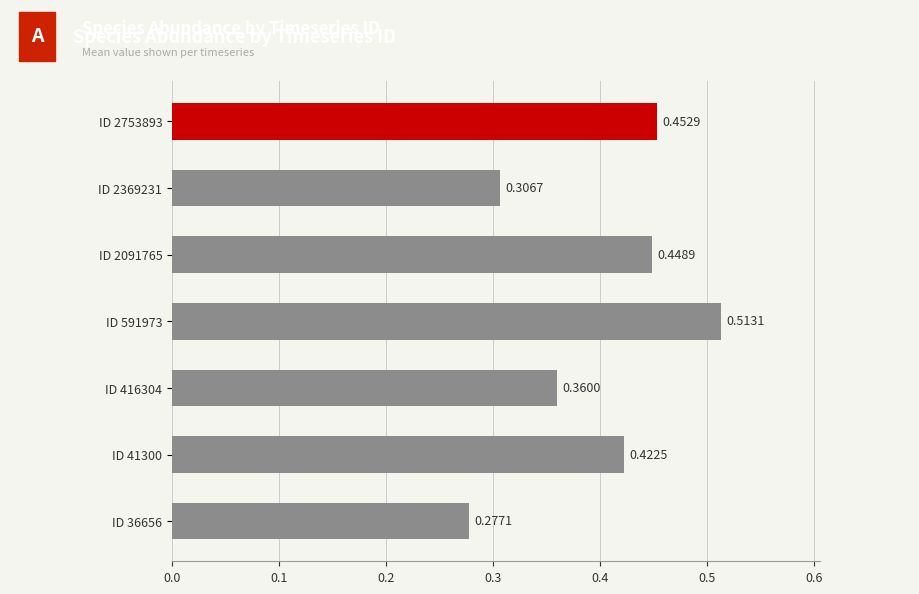

Are the bars horizontal?

Yes